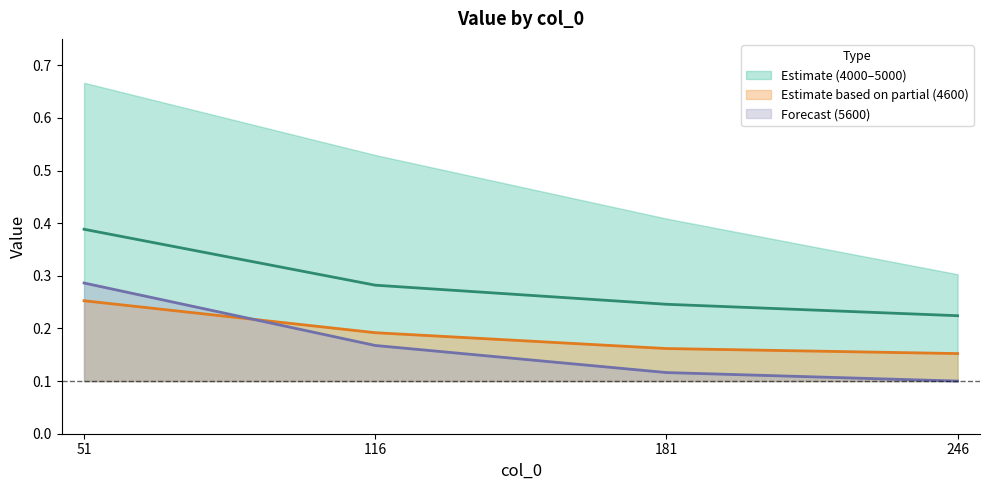

At how many categories does at least one series exceed 0?

4